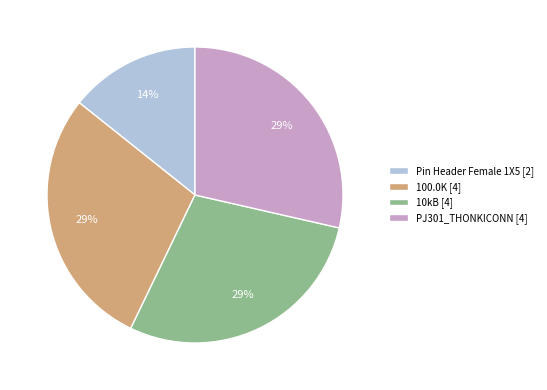

Does any single category account for the majority?

No